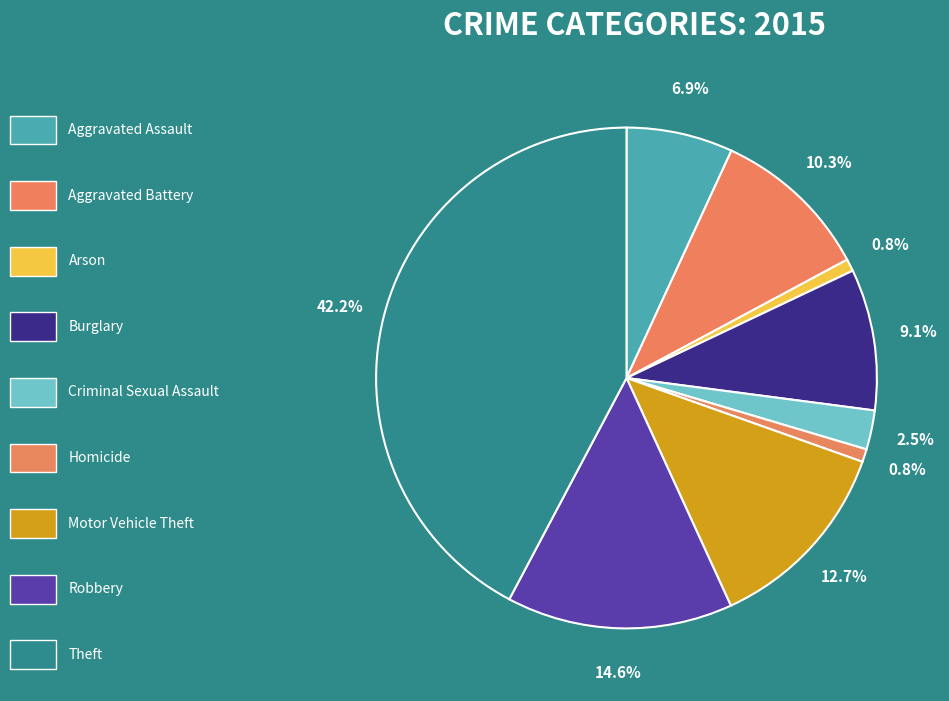

Count the number of slices in the pie.

9